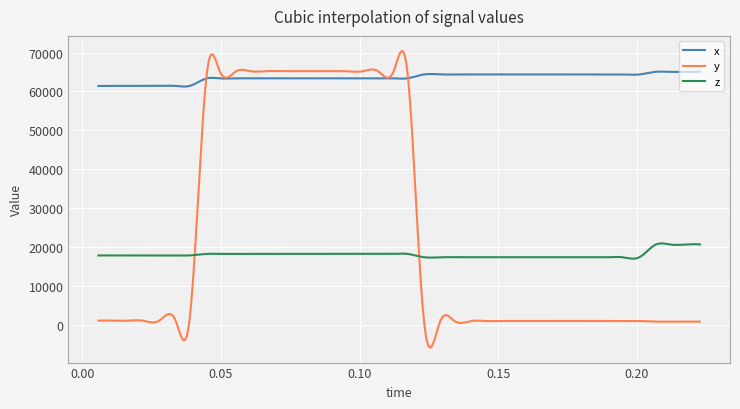

Which series has the largest range (max minus min)?

y